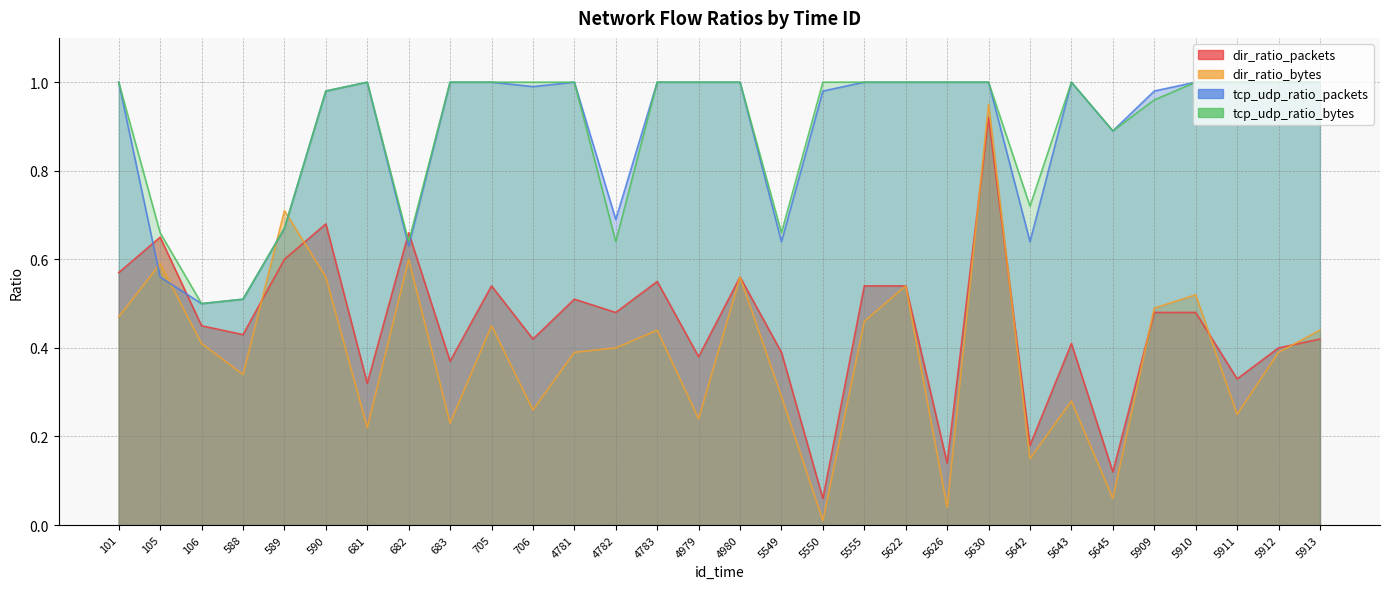

How many lines are shown in the chart?

4